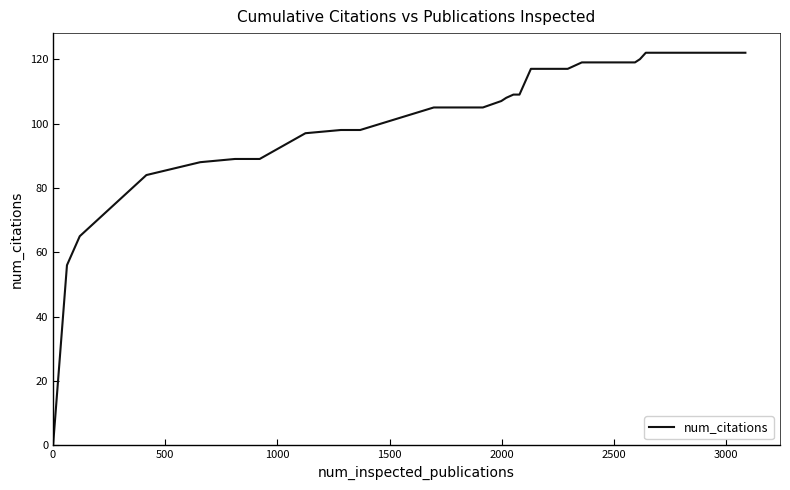

What is the sum of all values?

4273